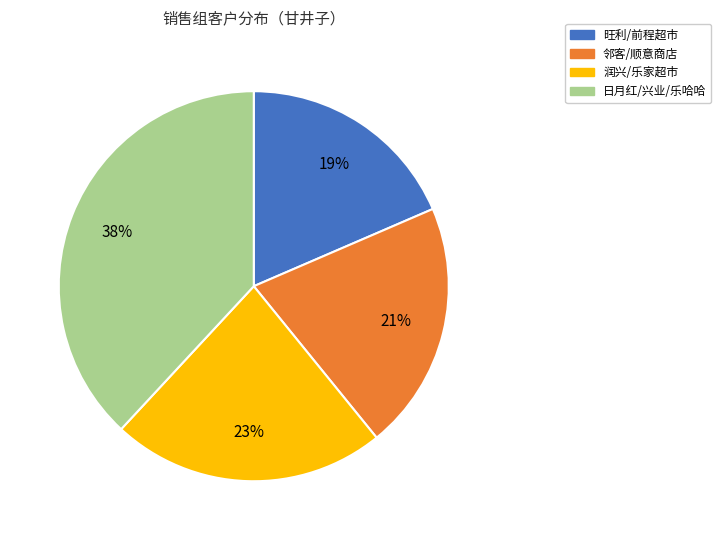

Is there a majority slice in this chart?

No